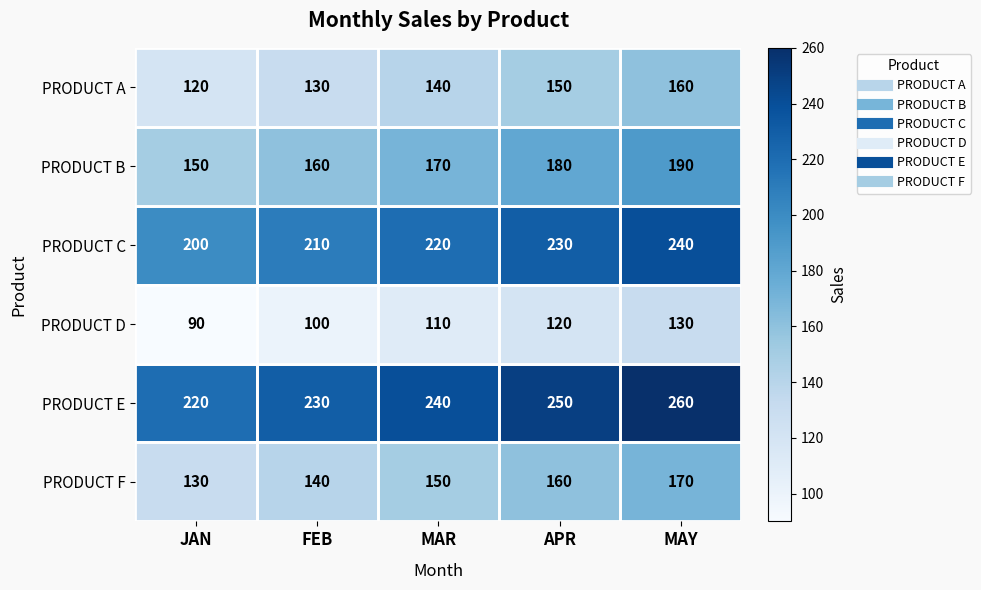

What value does the PRODUCT F series have at APR, to the nearest 10?

160